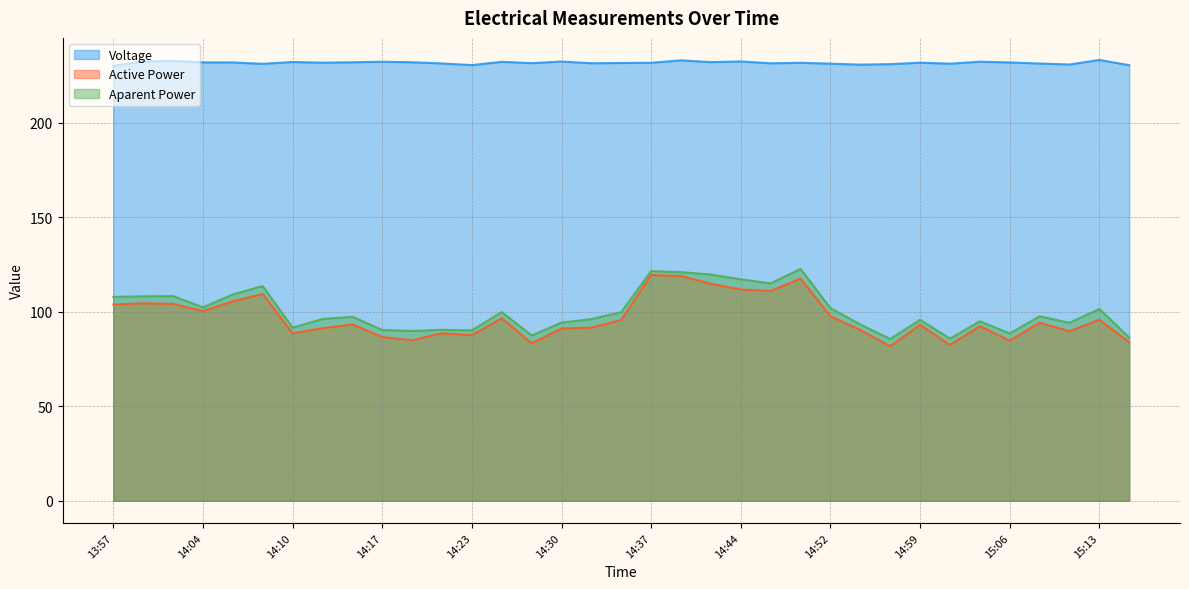

True or false: Aparent Power has more than 1 interior local peaks.

True